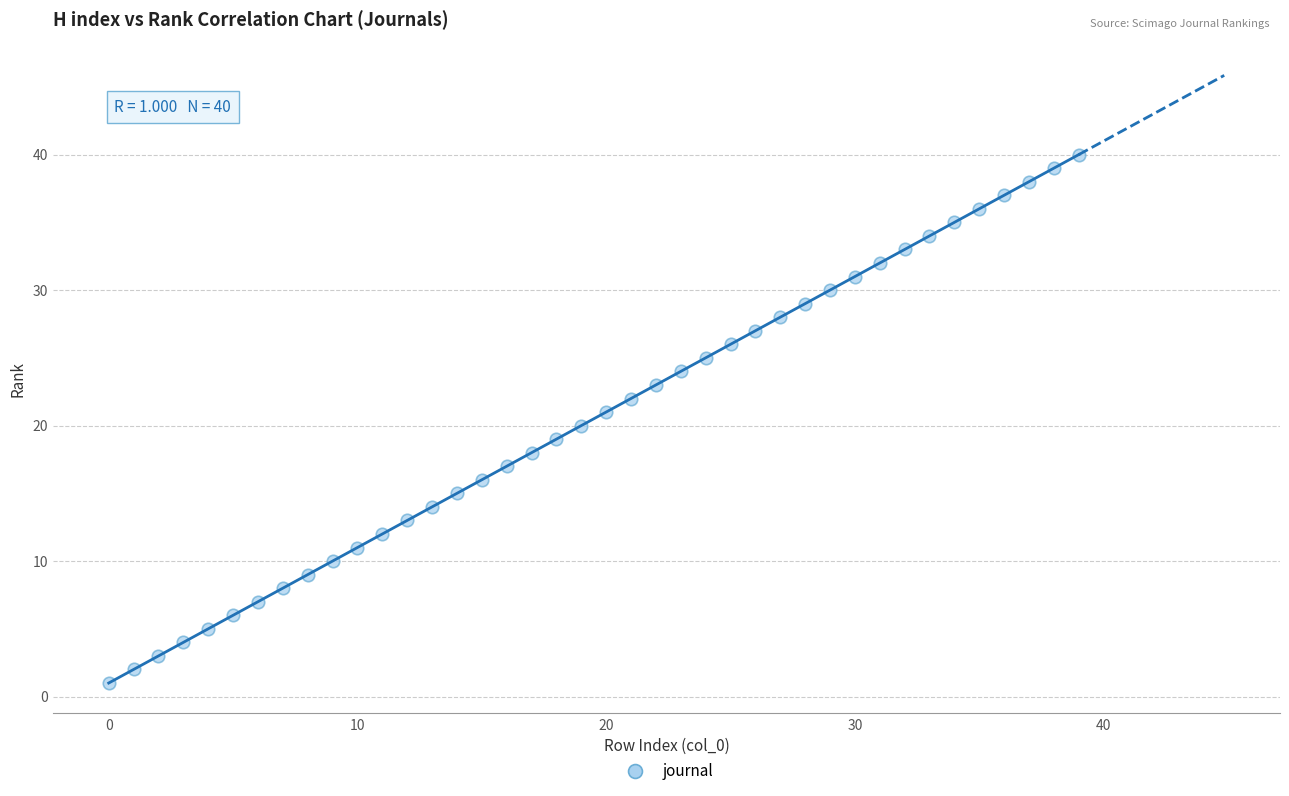

What is the range of Y values (max minus min)?

39